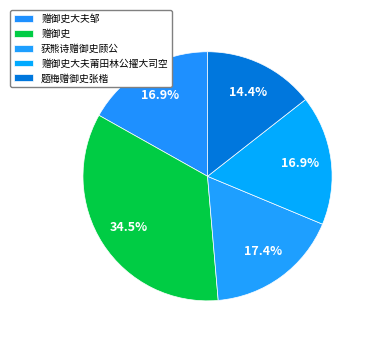

Does any single category account for the majority?

No